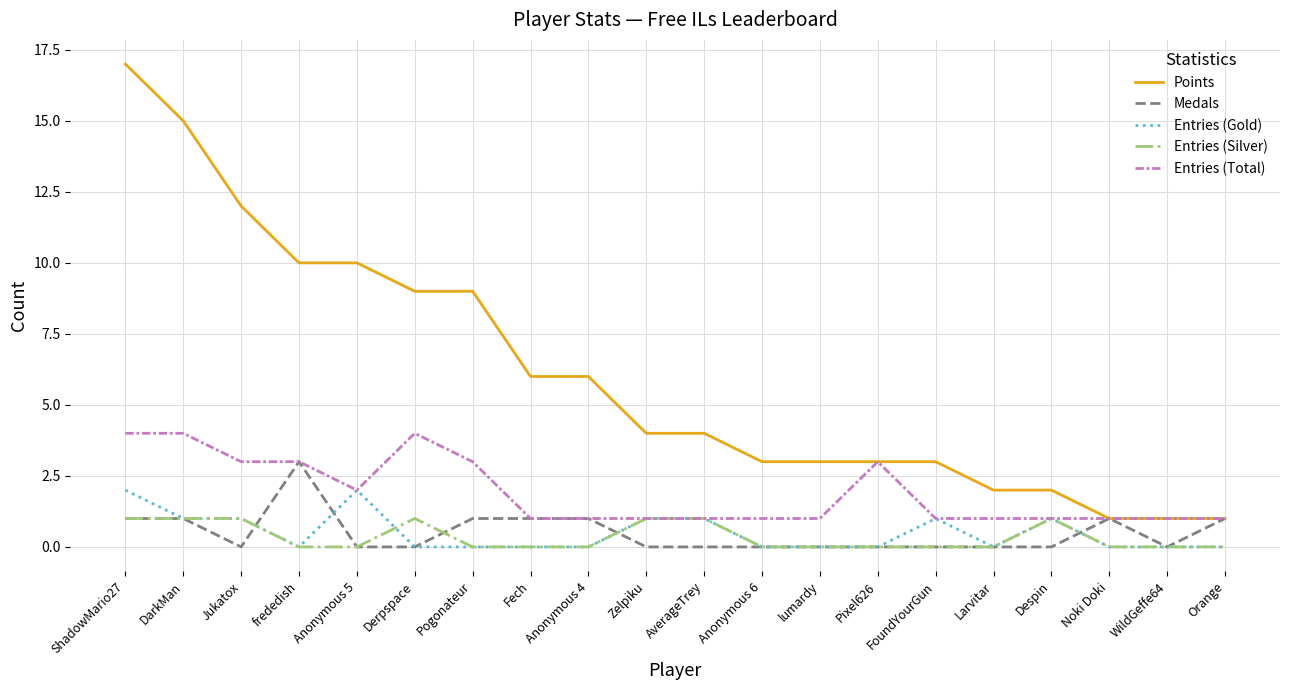

What position from the left is Fech?

8